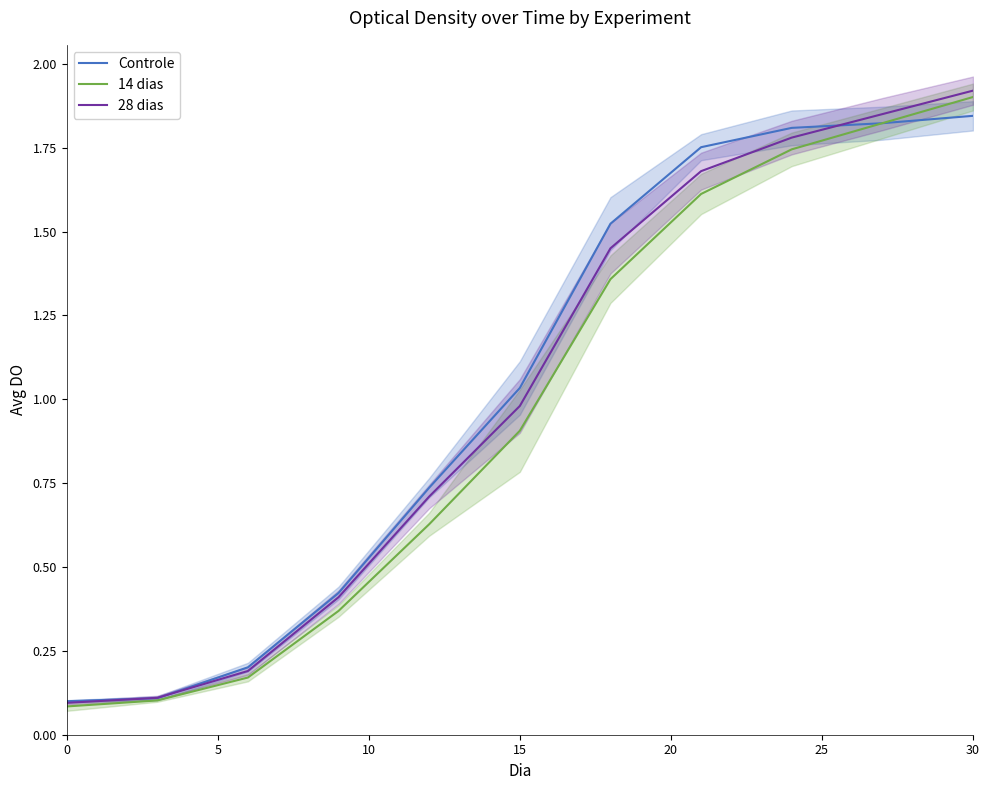

Rank the series by their average value, from highest to lowest.

Controle, 28 dias, 14 dias